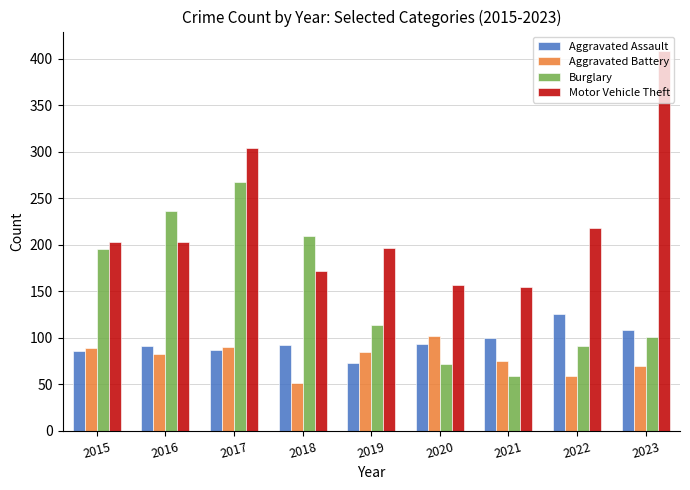

What is the sum of all Burglary values?

1347